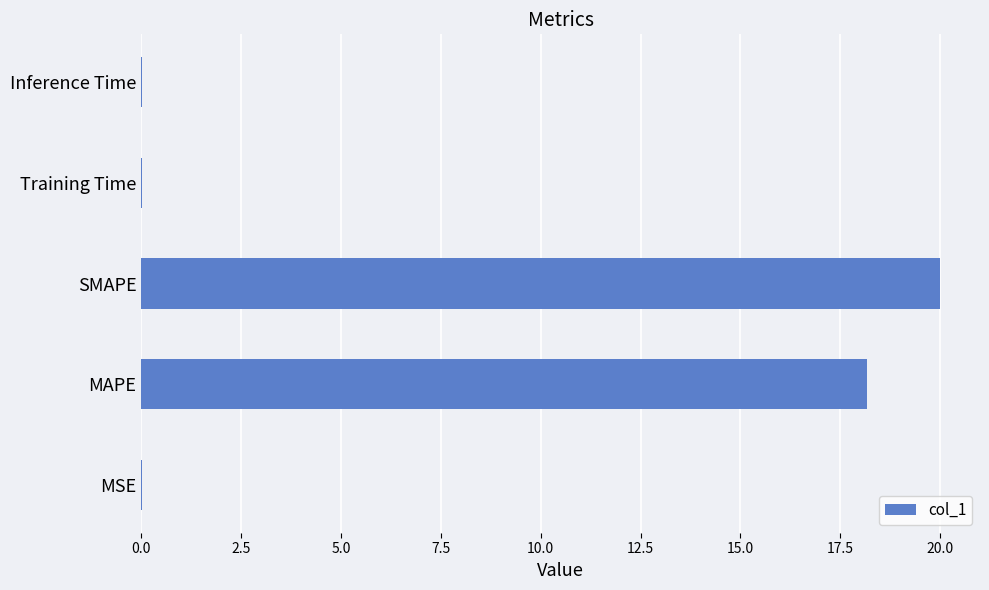

Between SMAPE and Training Time, which is larger?

SMAPE